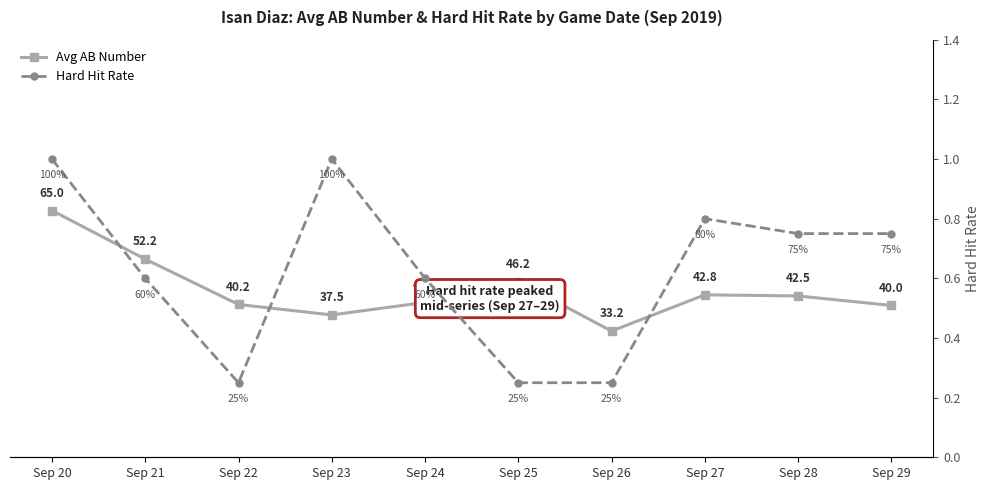

The value of Avg AB Number at Sep 25 is 46.2. True or false?

True